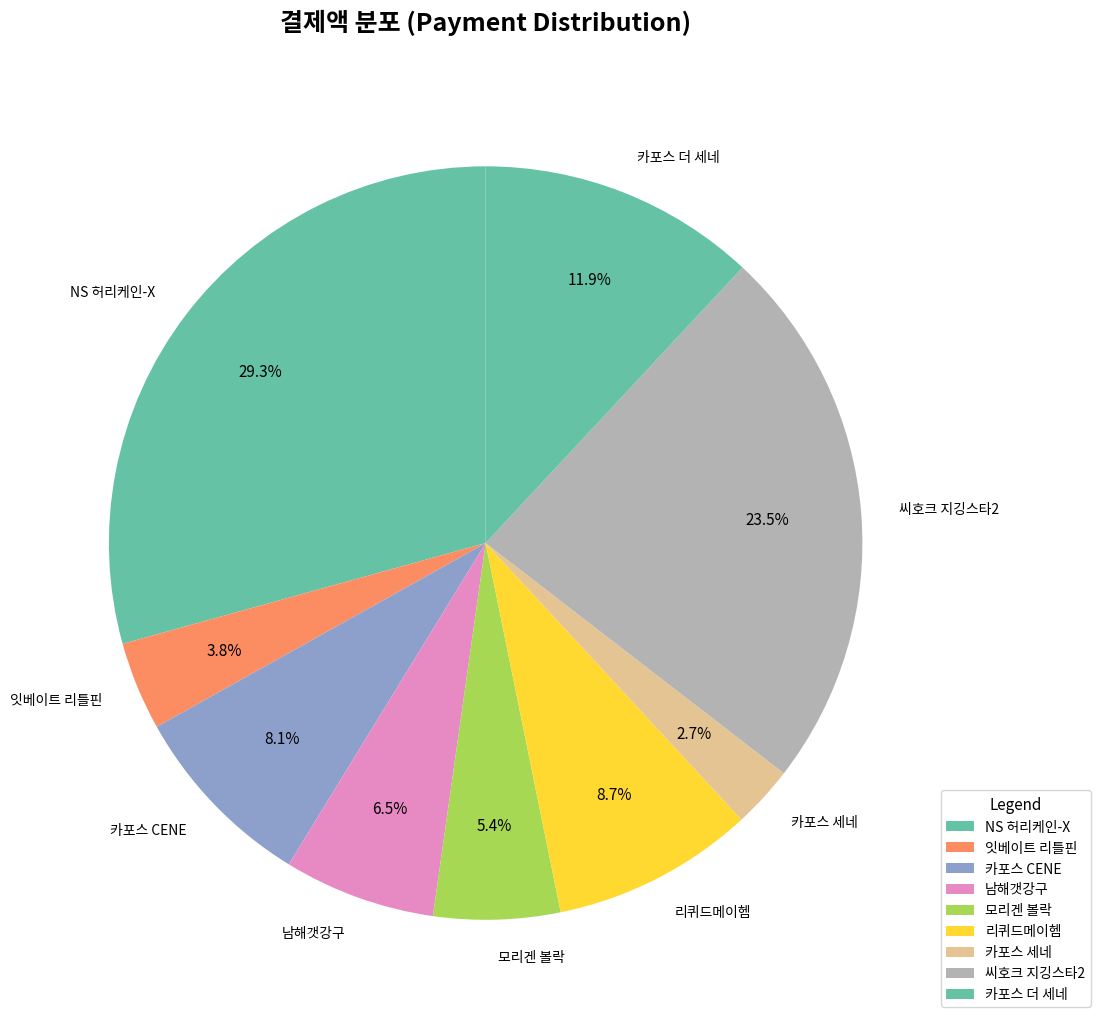

To the nearest percent, what percentage of the pie is 잇베이트 리틀핀?

4%